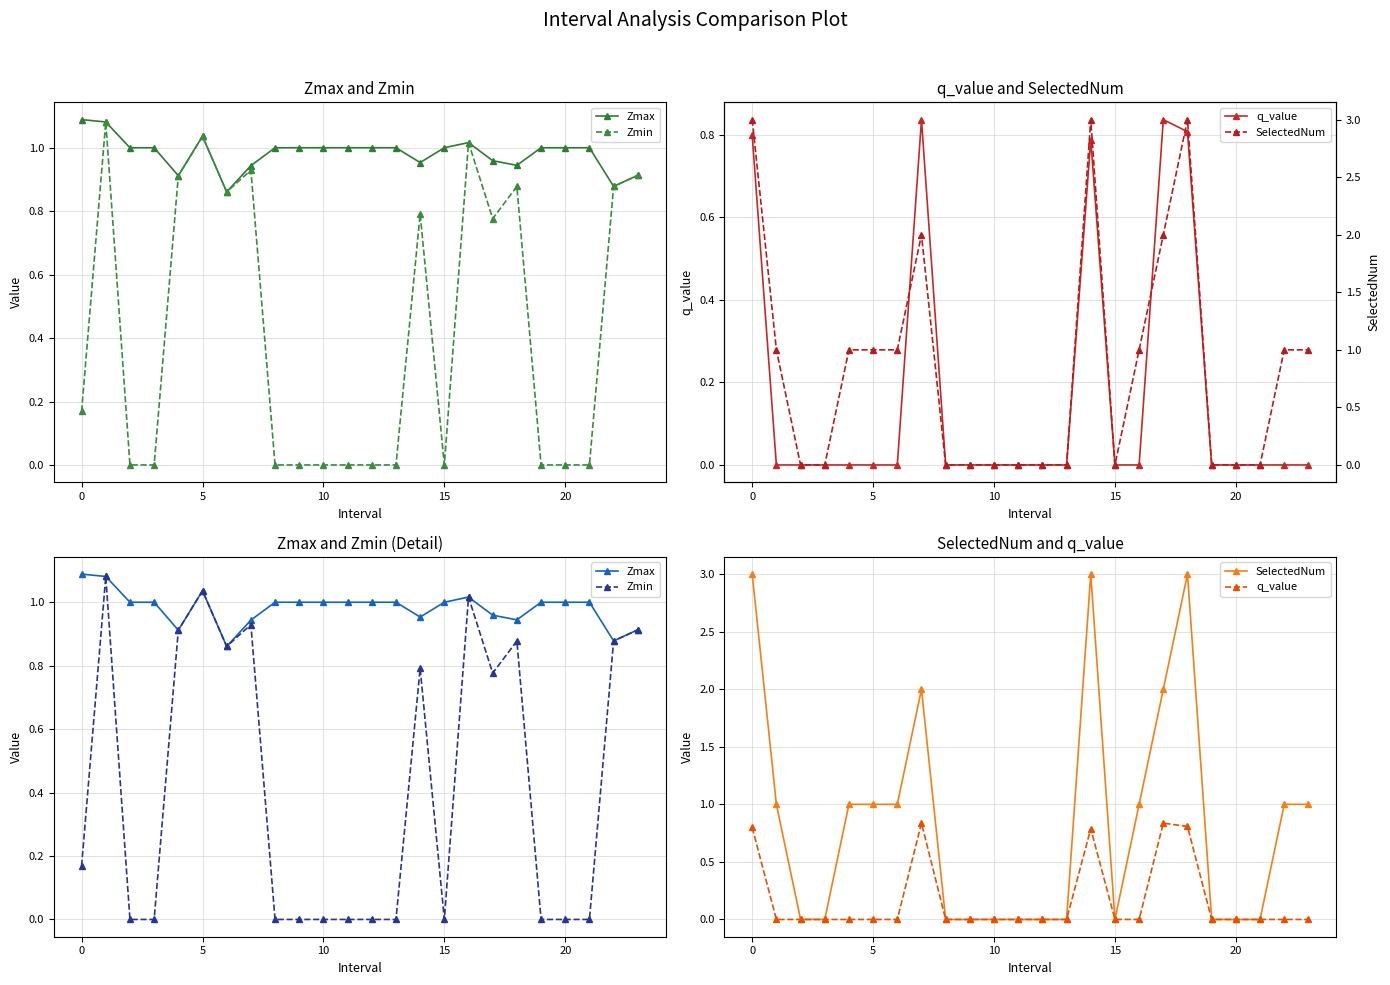

Which category has the lowest value across all series?

5